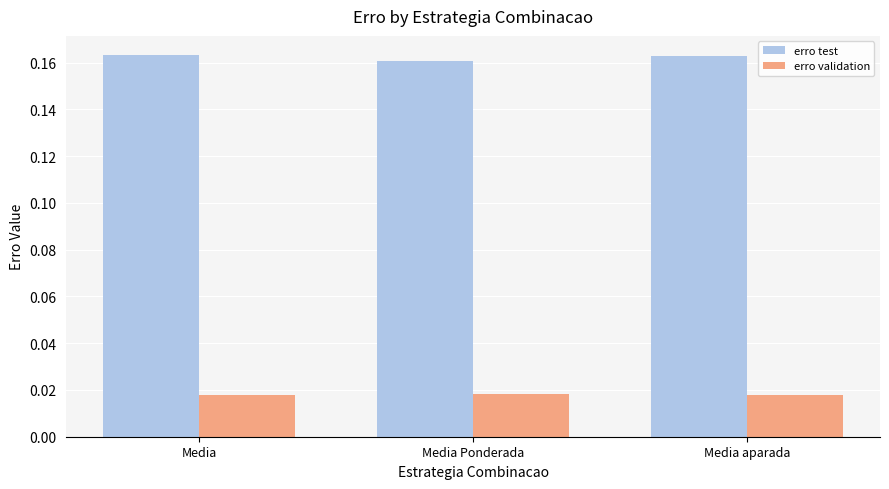

Which series has the largest total across all categories?

erro test